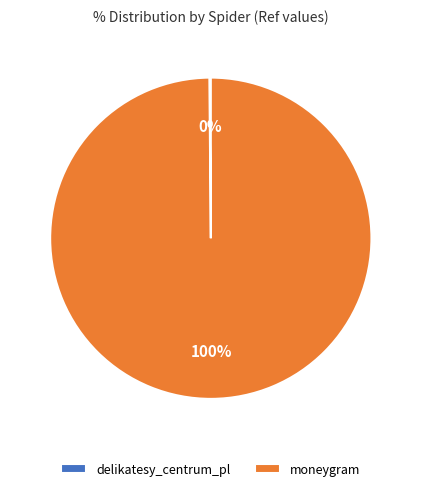

Is it true that moneygram is 93% of the pie?

False